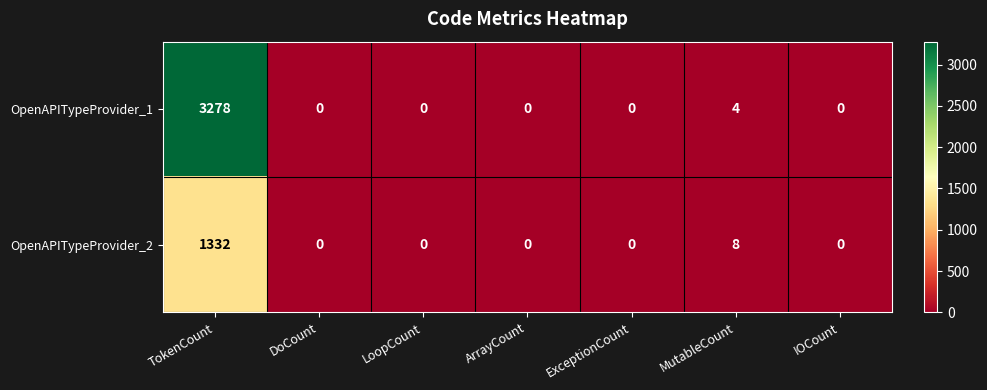

Which series has the largest range (max minus min)?

OpenAPITypeProvider_1